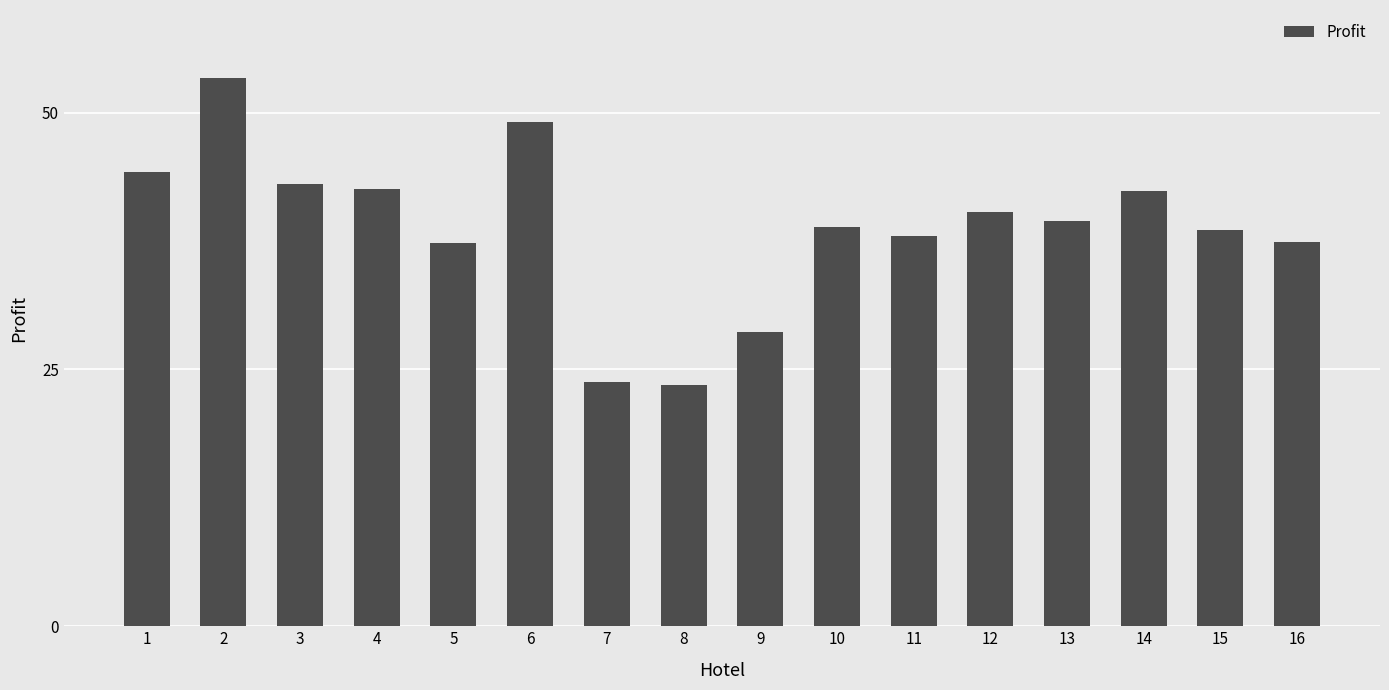

The value at 14 is 42.4. True or false?

True